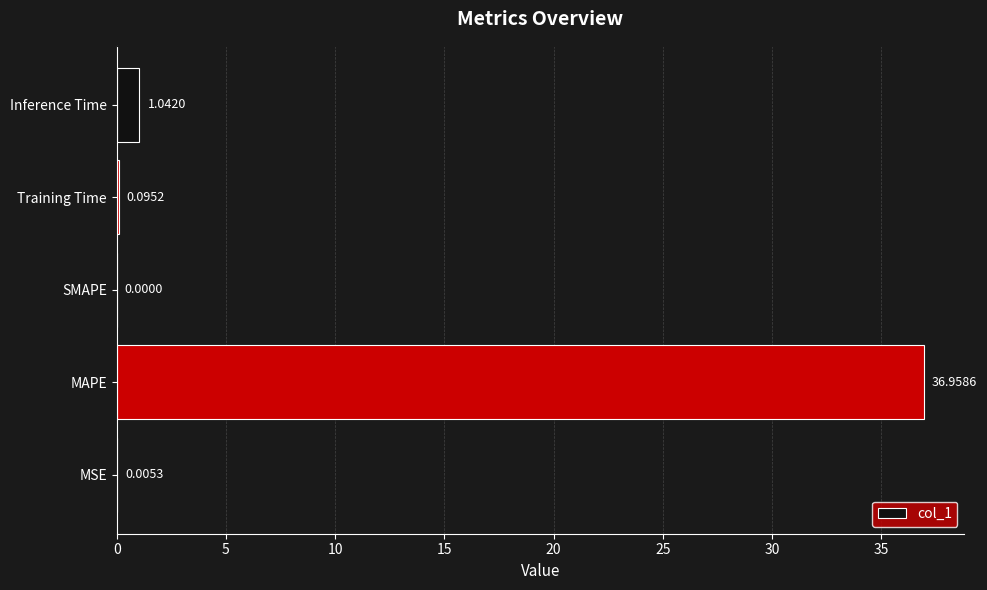

Which category has the highest value across all series?

MAPE